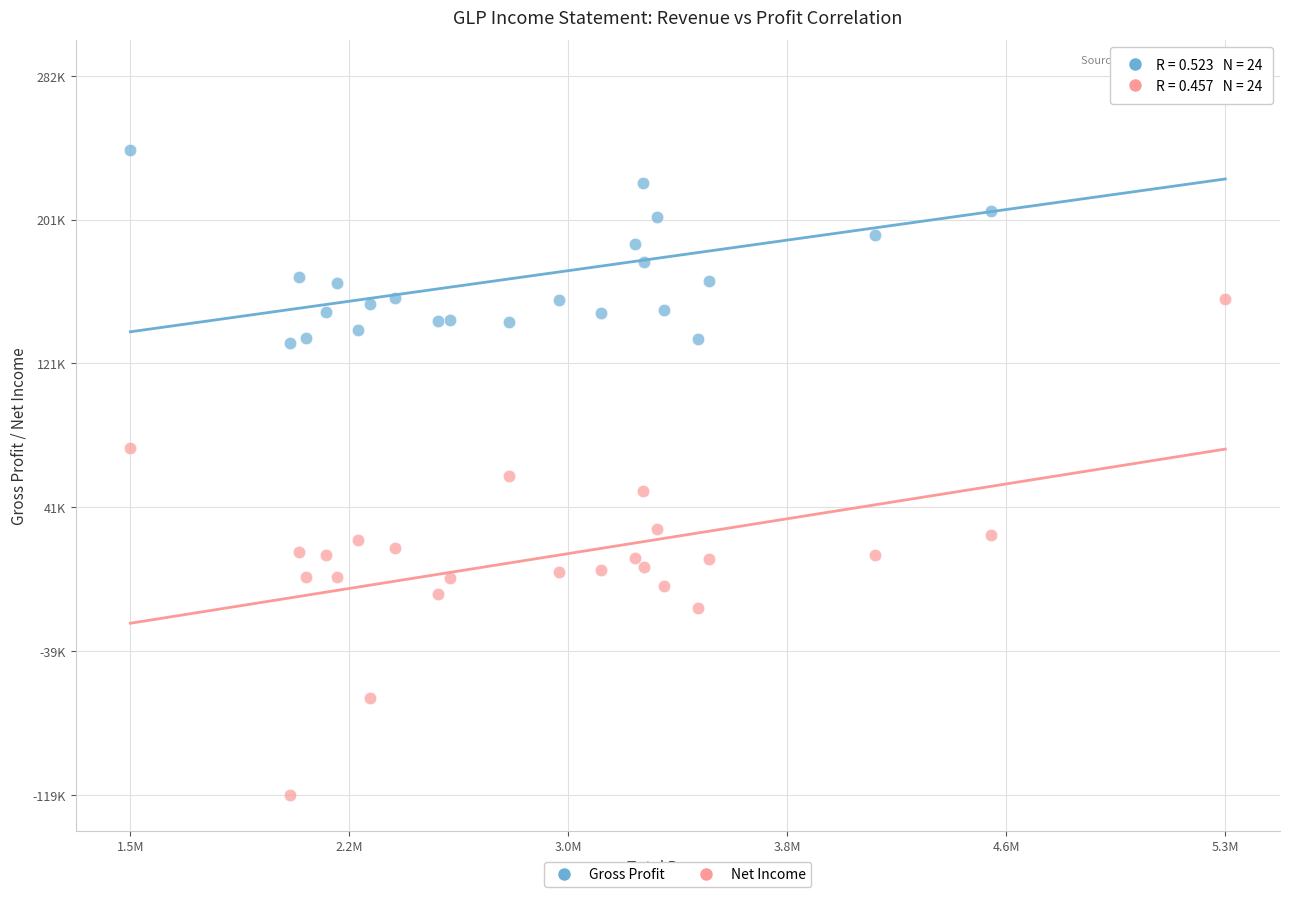

What are all the series names shown in the legend?

Gross Profit, Net Income